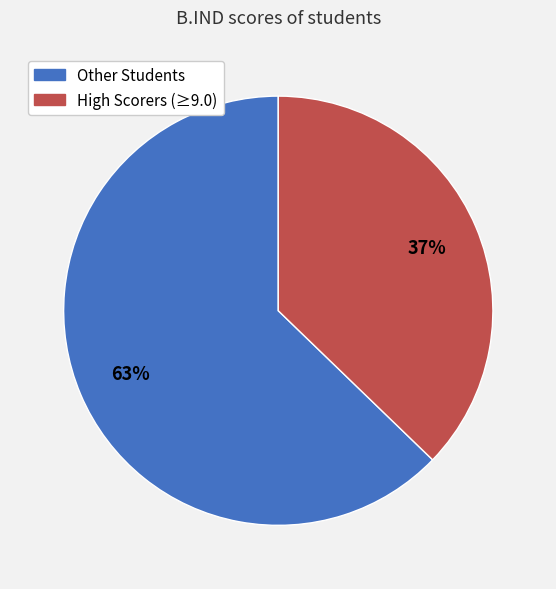

Does any single category account for the majority?

Yes